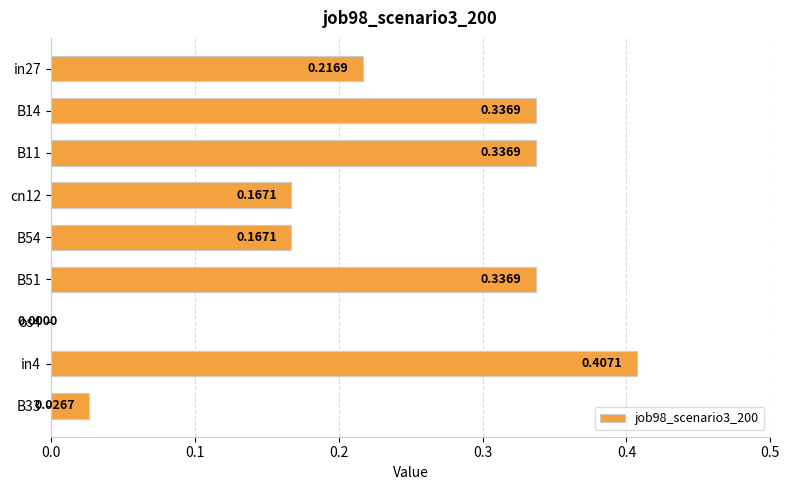

Which has a higher value, in27 or cn12?

in27